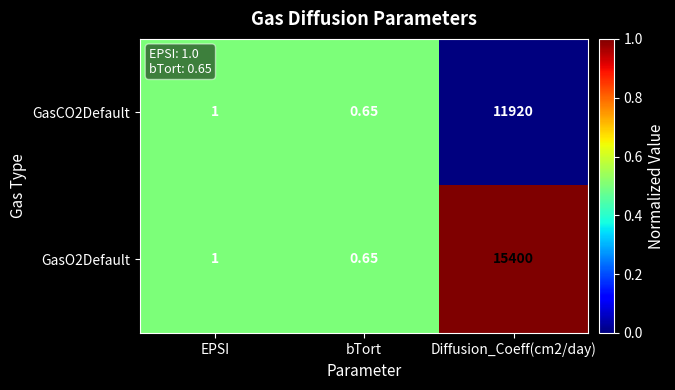

Is the value of GasCO2Default at Diffusion_Coeff(cm2/day) greater than the value of GasO2Default at Diffusion_Coeff(cm2/day)?

No